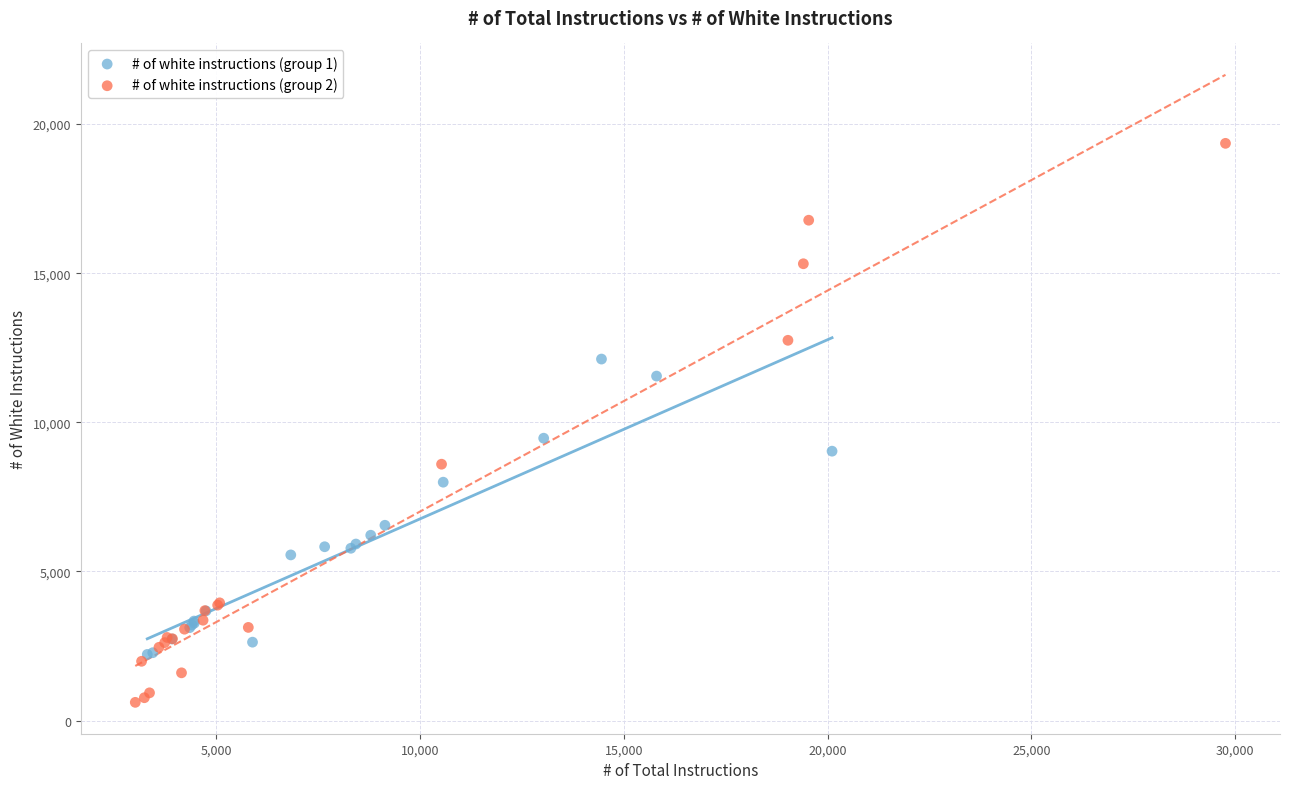

Which series has the largest Y range (max minus min)?

# of white instructions (group 2)